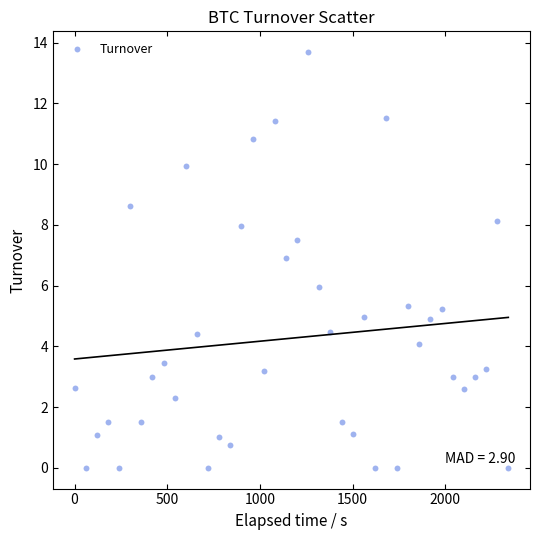

What is the range of Y values (max minus min)?

13.7